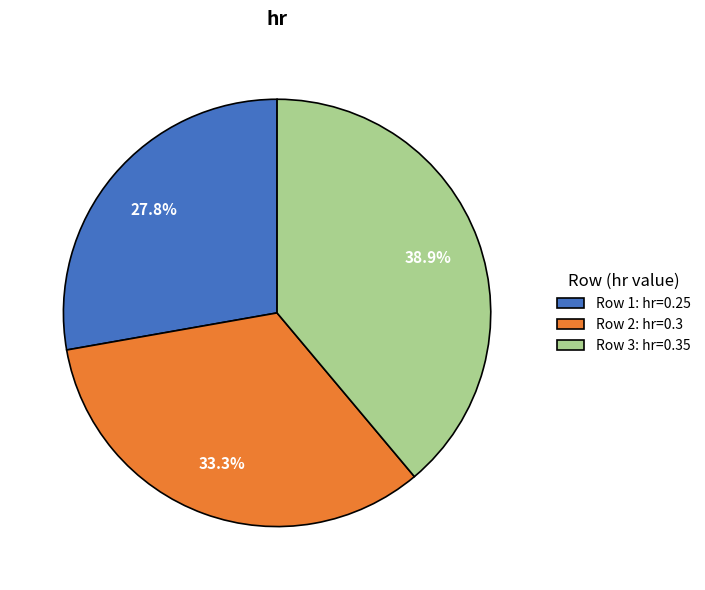

What percentage do Row 2: hr=0.3 and Row 1: hr=0.25 together represent?

61.1%